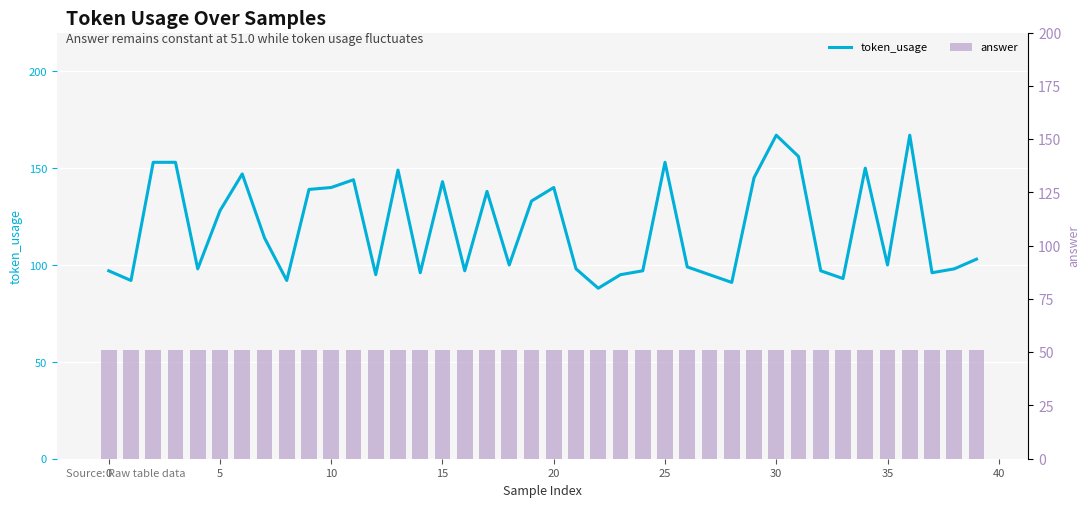

At how many categories does at least one series exceed 83?

40